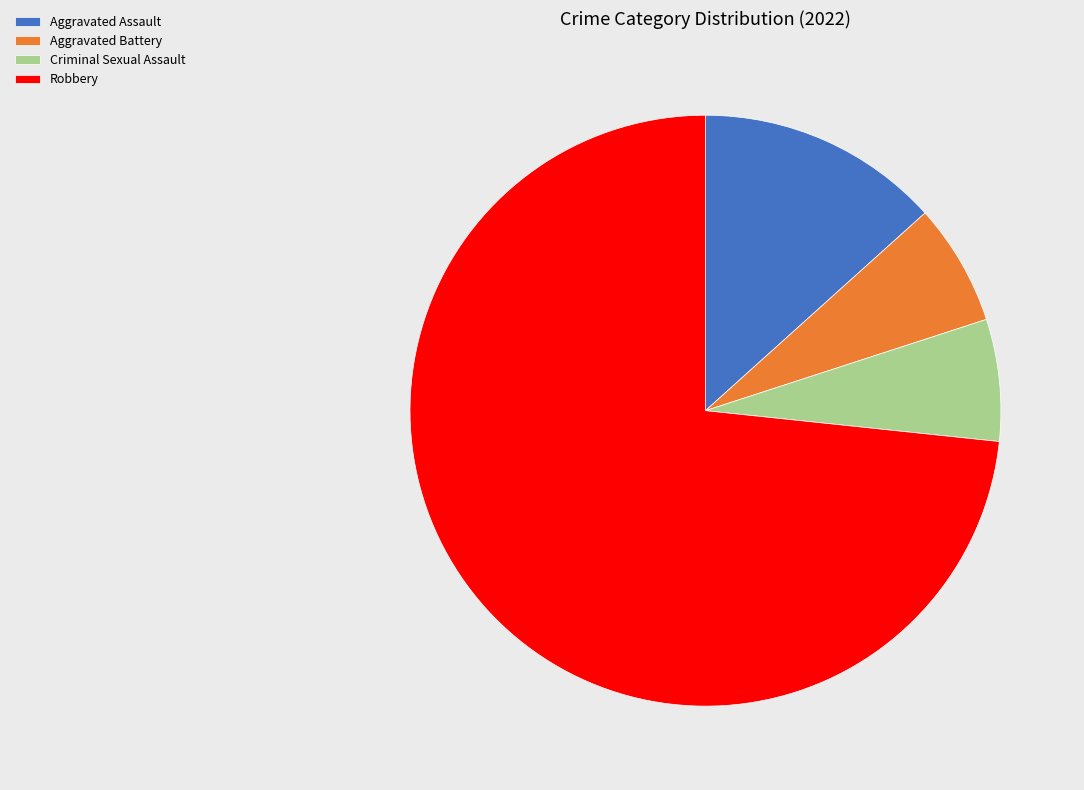

Is there any slice that represents more than half of the pie?

Yes